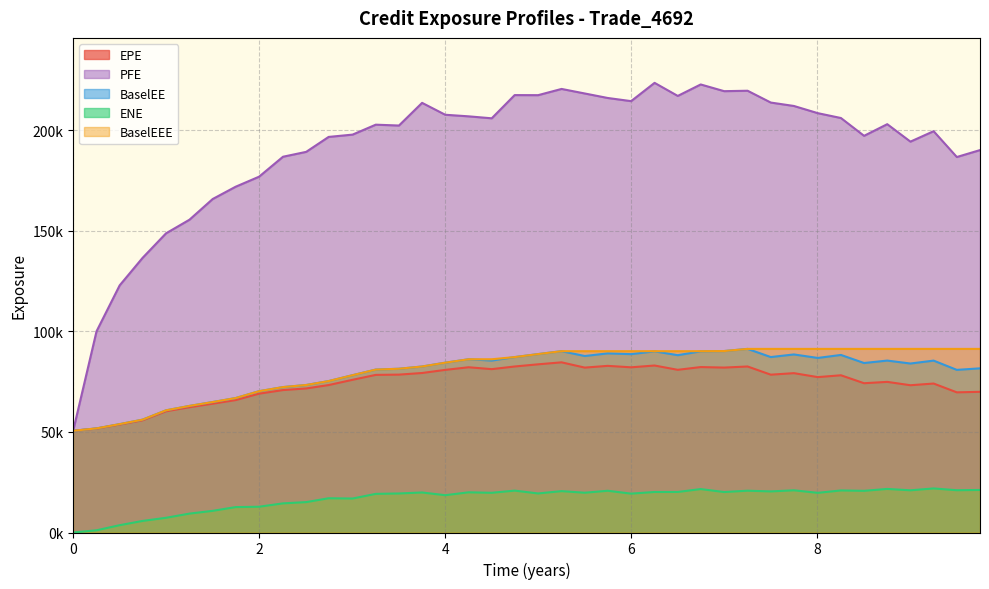

What is the spread (max minus min) of values at 0.7465?

130779.2